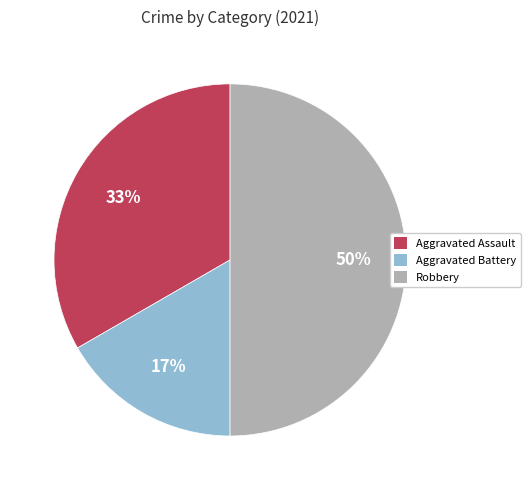

To the nearest percent, what is the difference between the Aggravated Assault and Robbery slice percentages?

17%